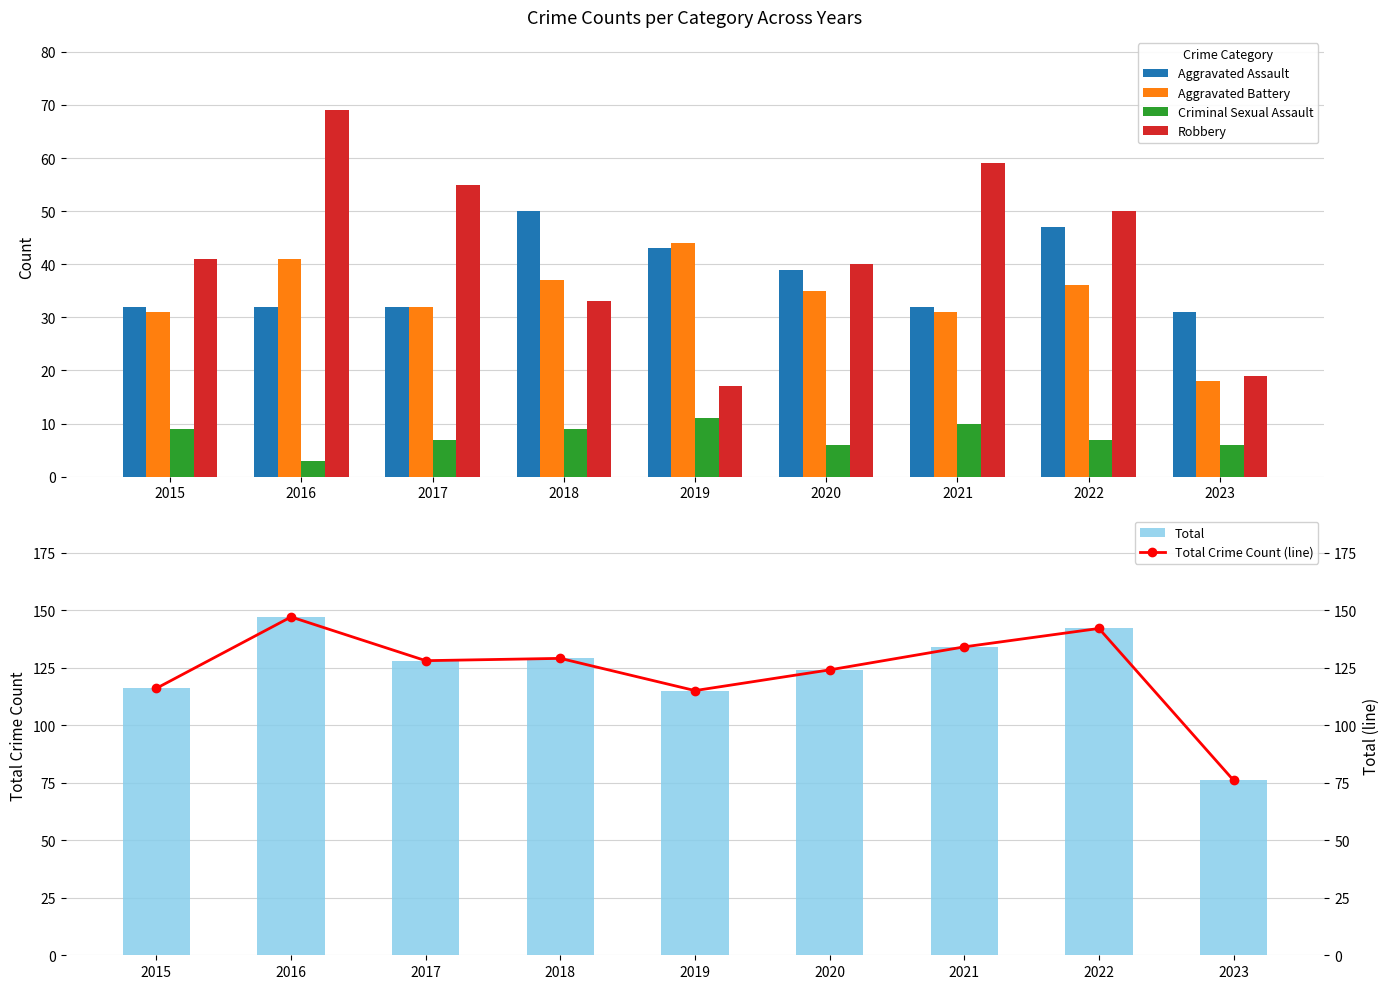

List the labels in order of Robbery value, smallest first.

2019, 2023, 2018, 2020, 2015, 2022, 2017, 2021, 2016